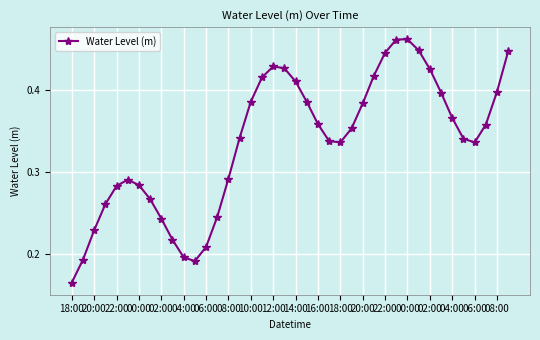

Count the number of categories in the chart.

40